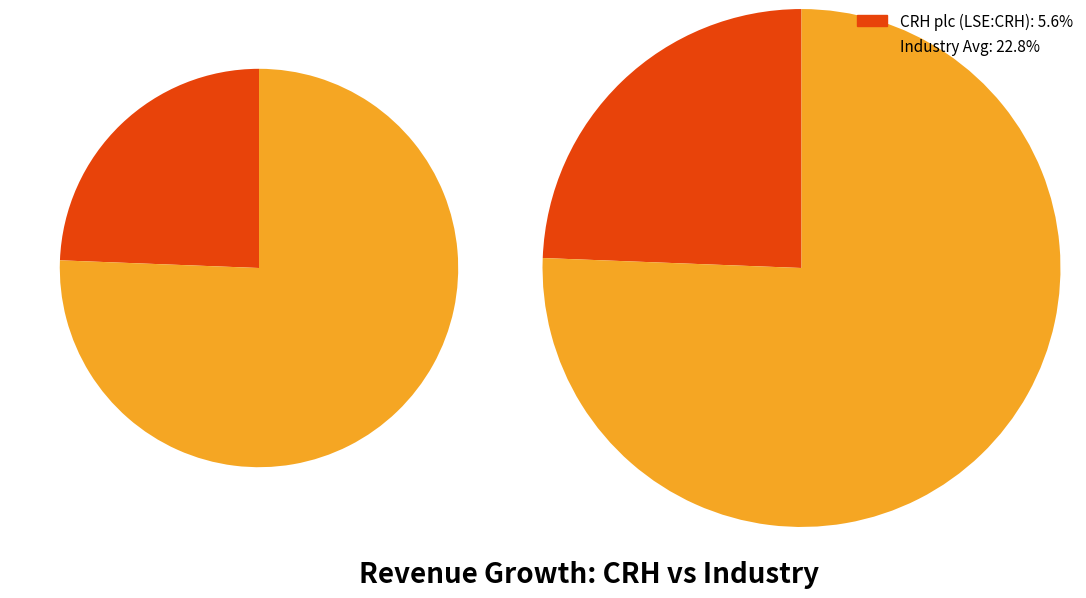

The Industry Avg slice represents 75% of the pie. True or false?

False